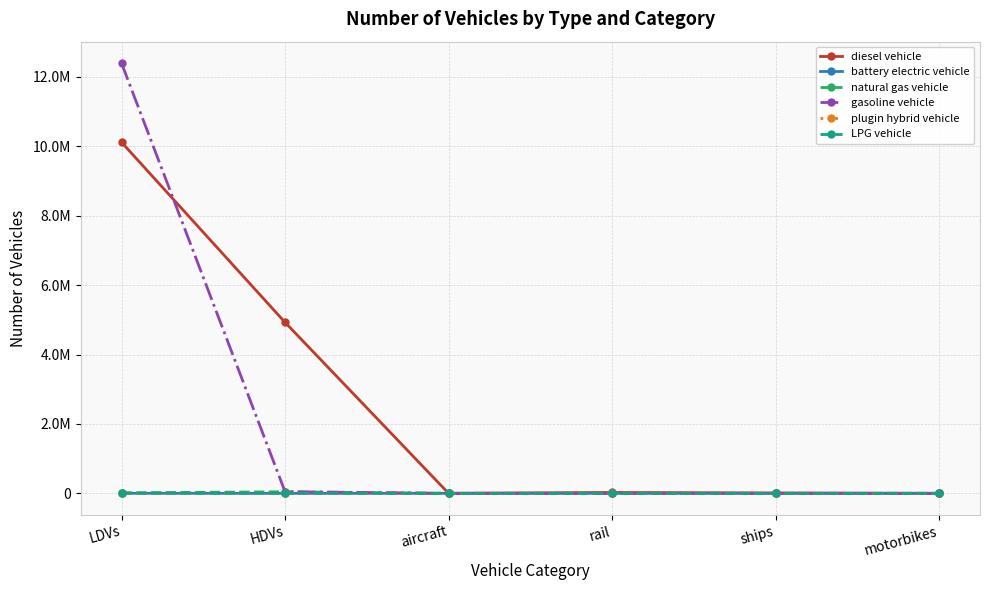

True or false: battery electric vehicle and diesel vehicle intersect in this chart.

False